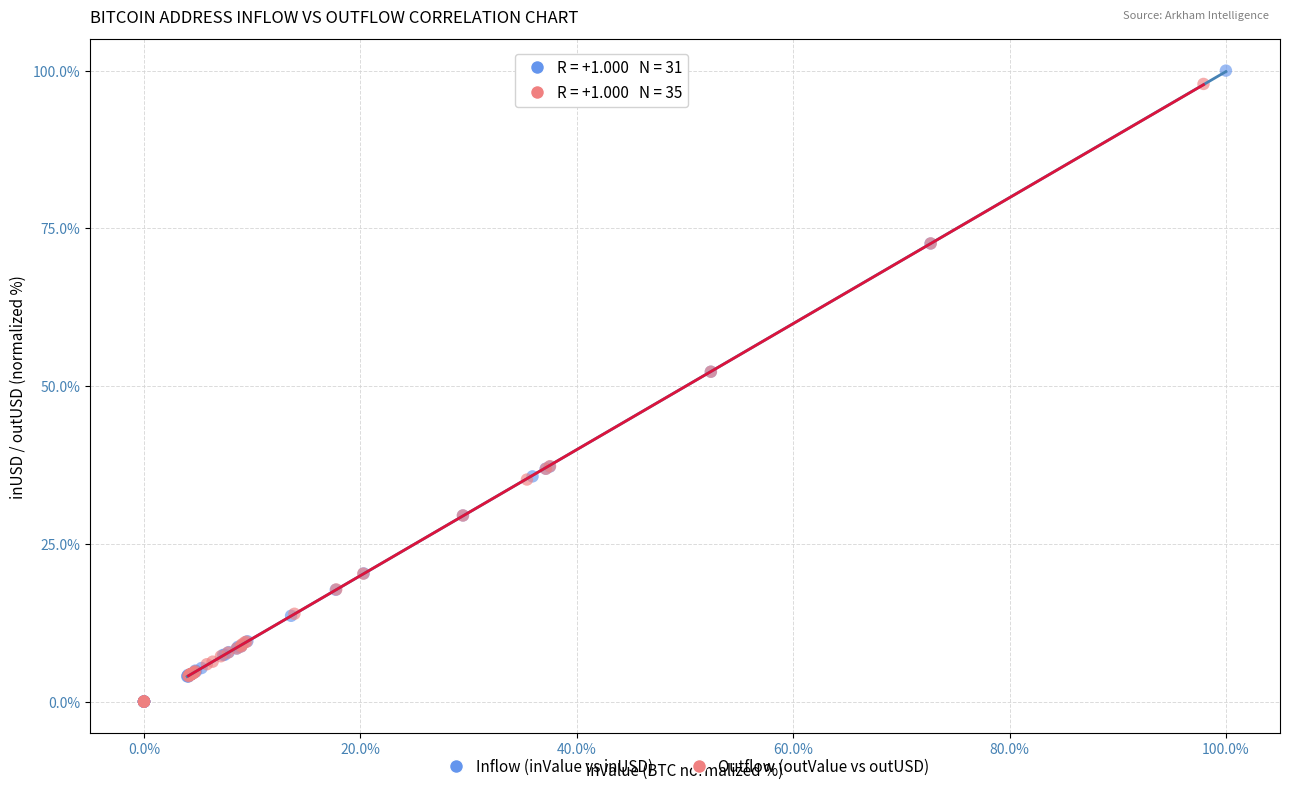

Which series has the largest Y range (max minus min)?

Inflow (inValue vs inUSD)